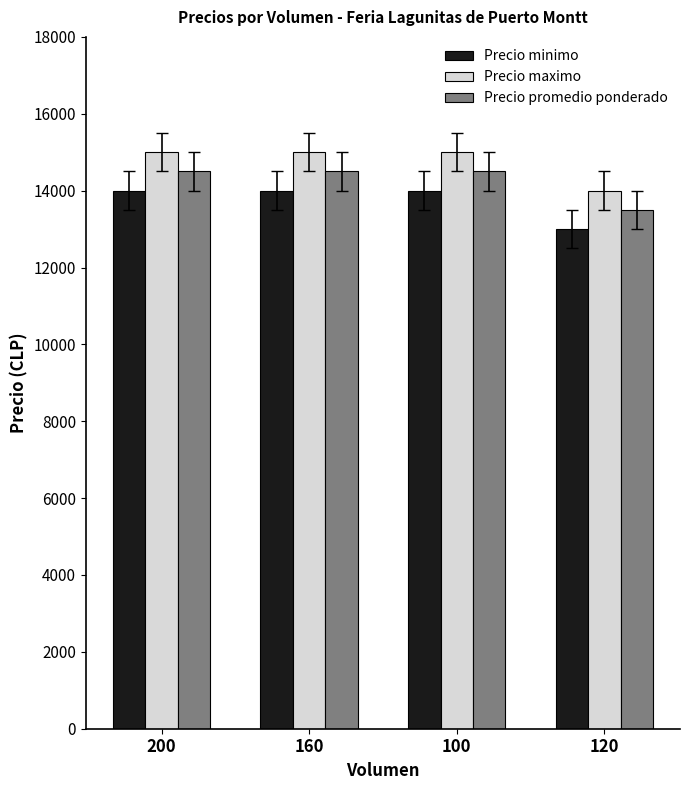

What is the sum of the Precio minimo values at 200 and 100?

28000